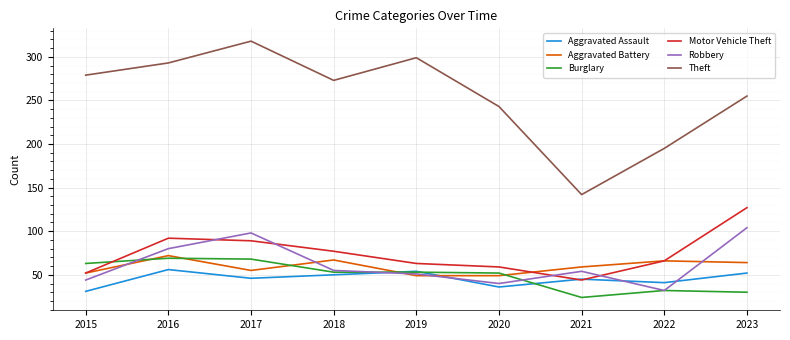

What is the sum of all Burglary values?

444